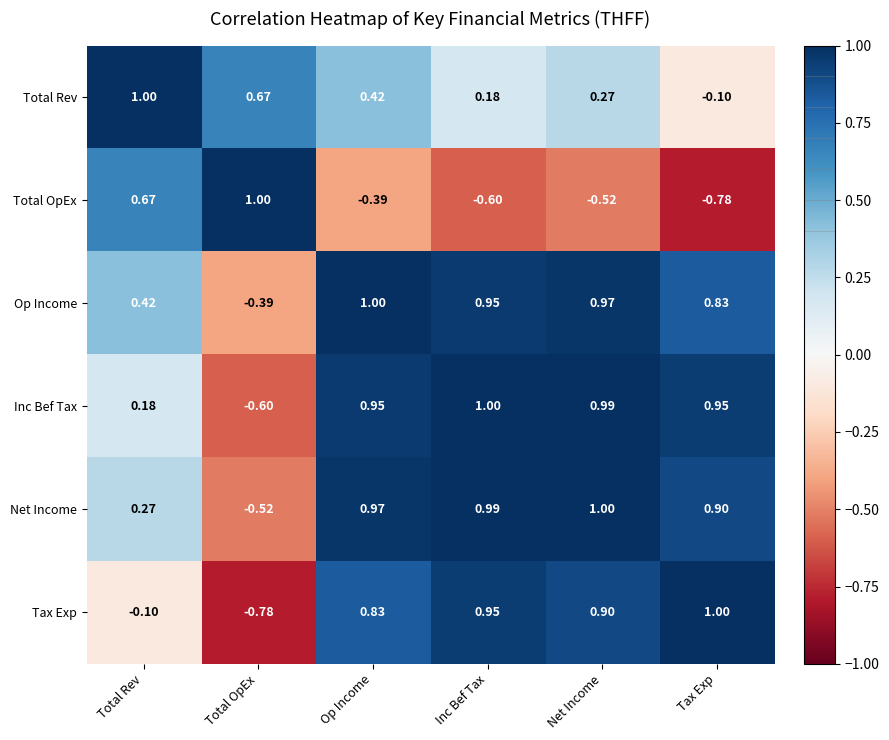

At which category is the sum across all series the highest?

Op Income